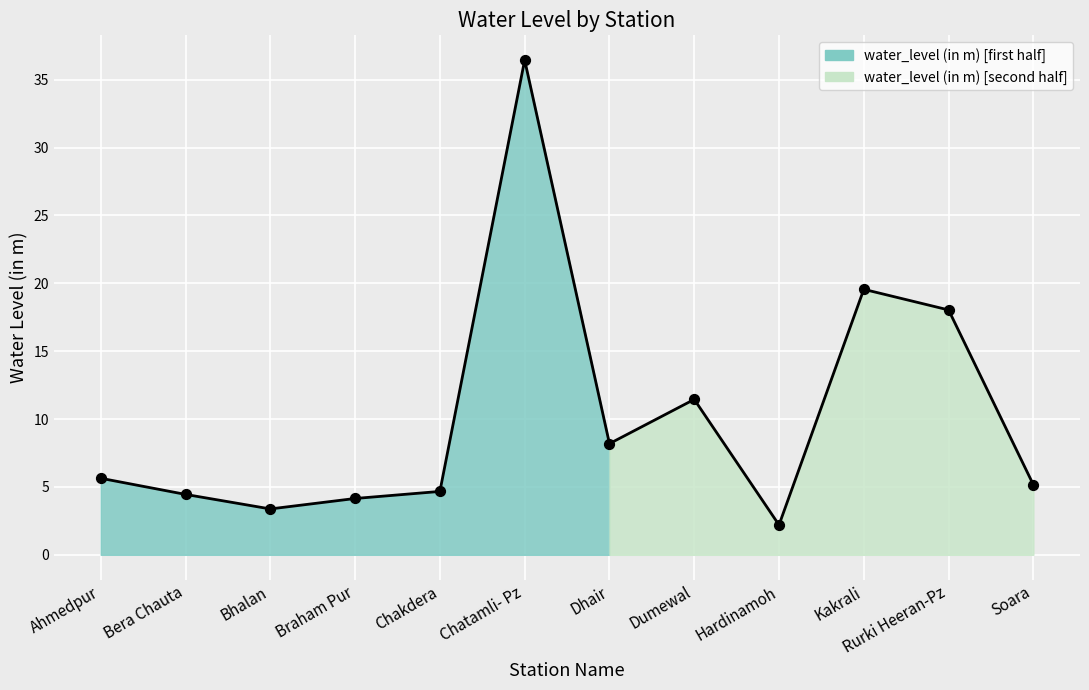

What is the change in value from Bera Chauta to Dumewal?

+7.0